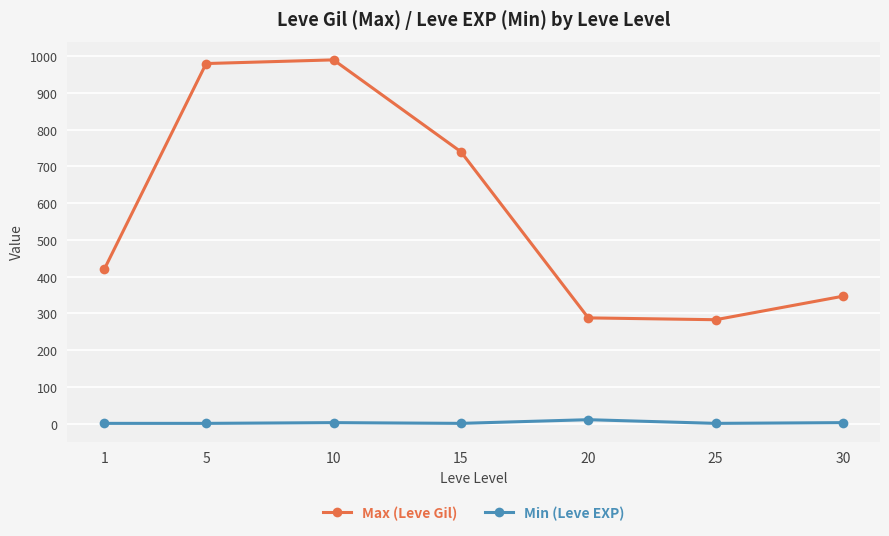

What is the maximum value shown in the chart?

990